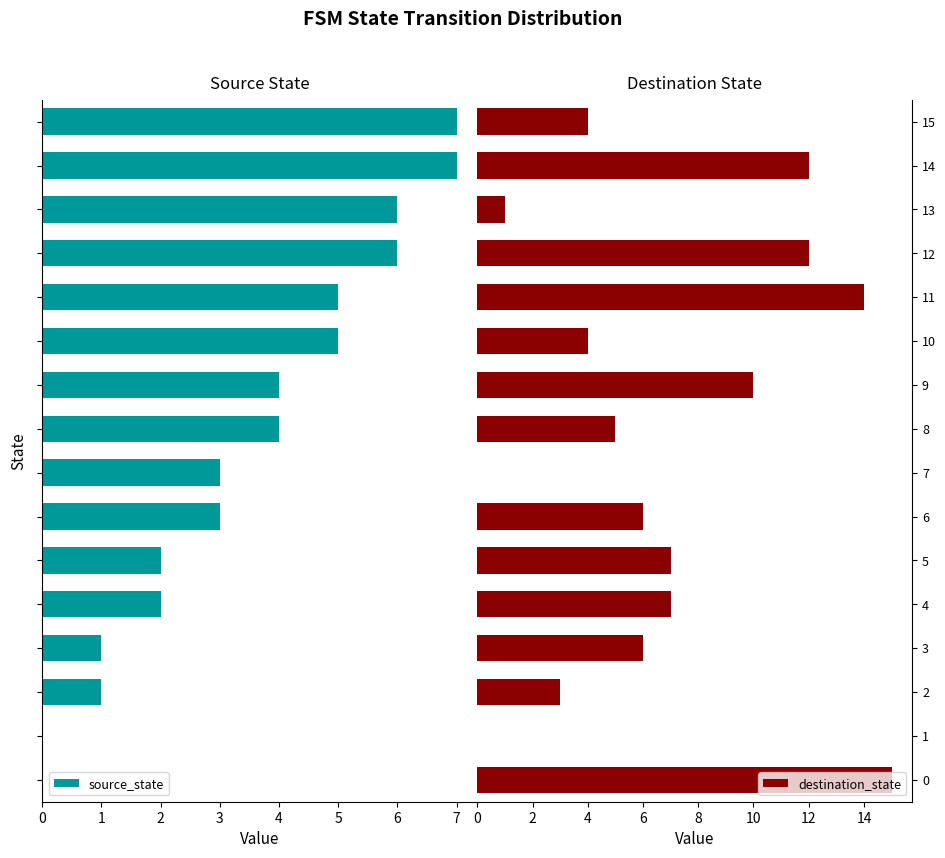

How many bars are there in each group?

2